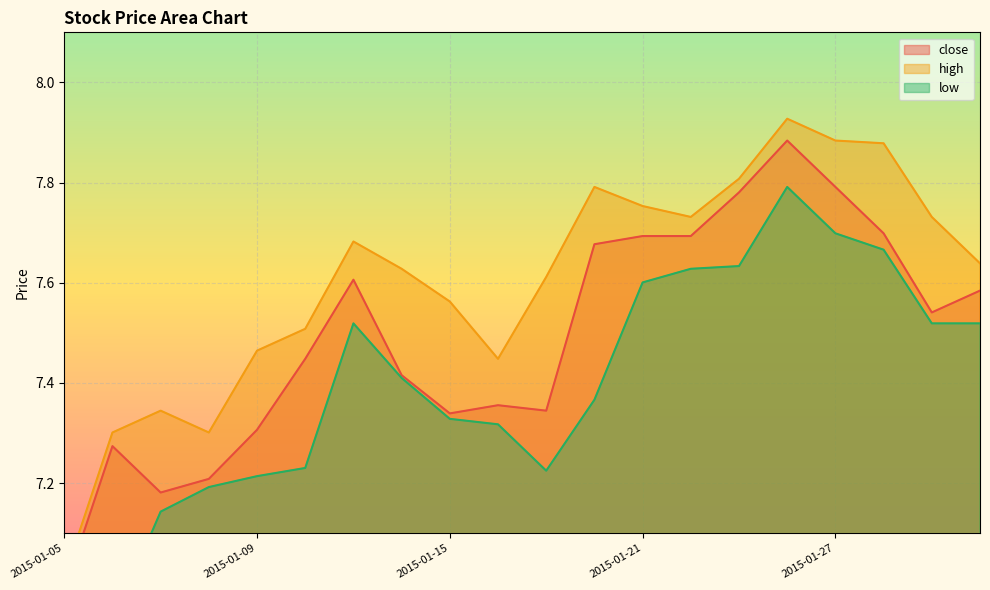

What is the total value across all series at 2015-01-23?

23.2